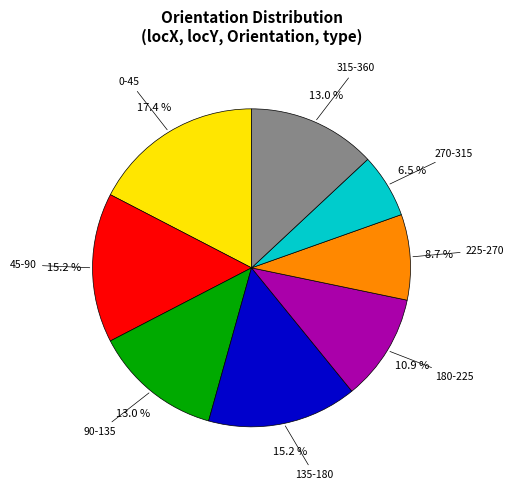

Which has a higher value, 225-270 or 180-225?

180-225